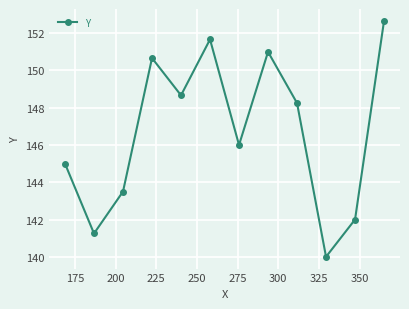

Is this an area chart (filled region under the line)?

No